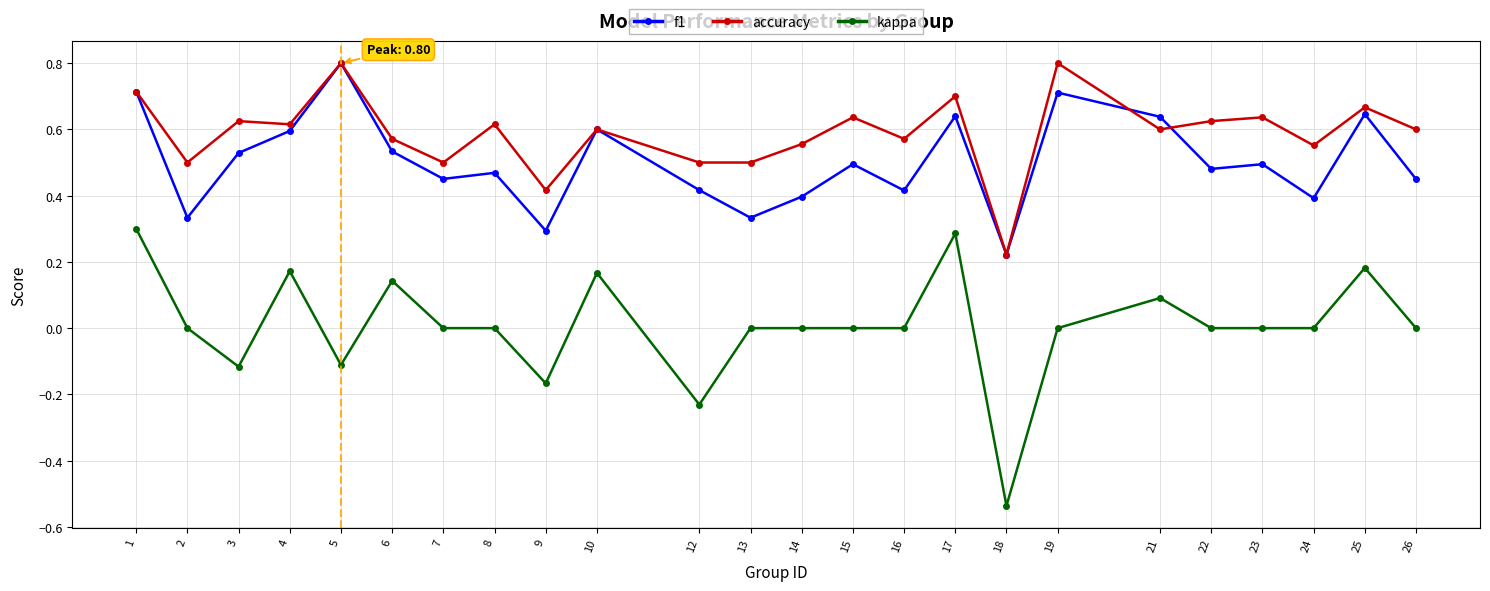

Count the number of data series in this chart.

3